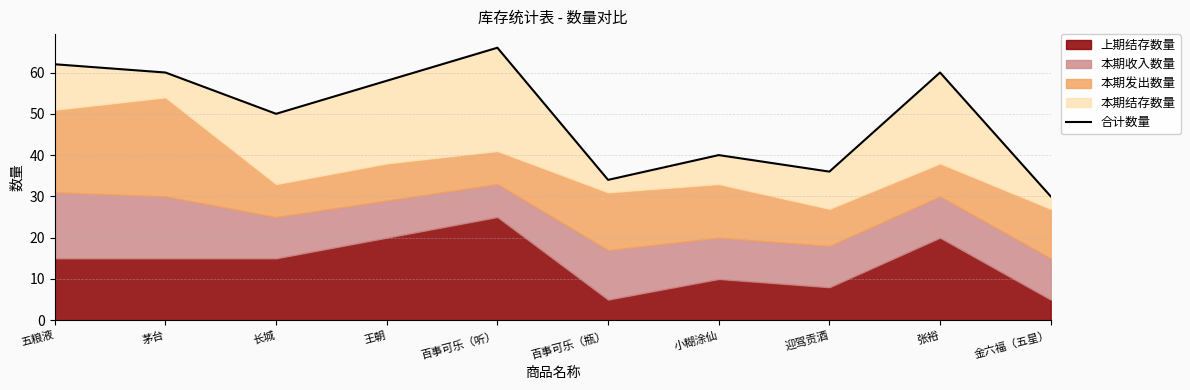

Reading left to right, list all the values displayed in this chart.

五粮液=62	茅台=60	长城=50	王朝=58	百事可乐（听）=66	百事可乐（瓶）=34	小糊涂仙=40	迎驾贡酒=36	张裕=60	金六福（五星）=30